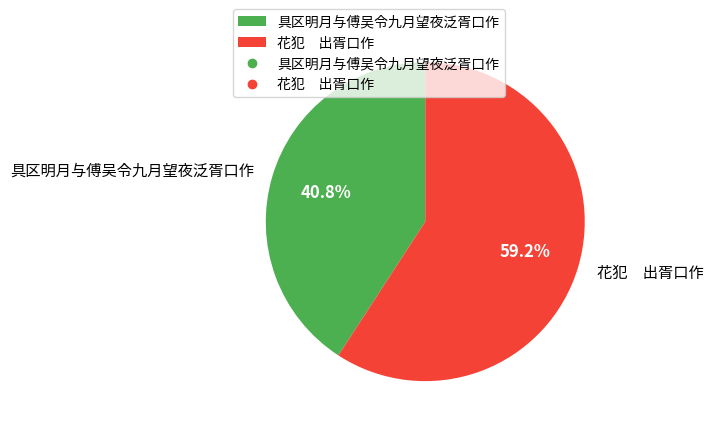

Rank the categories by value from lowest to highest.

具区明月与傅吴令九月望夜泛胥口作, 花犯 出胥口作